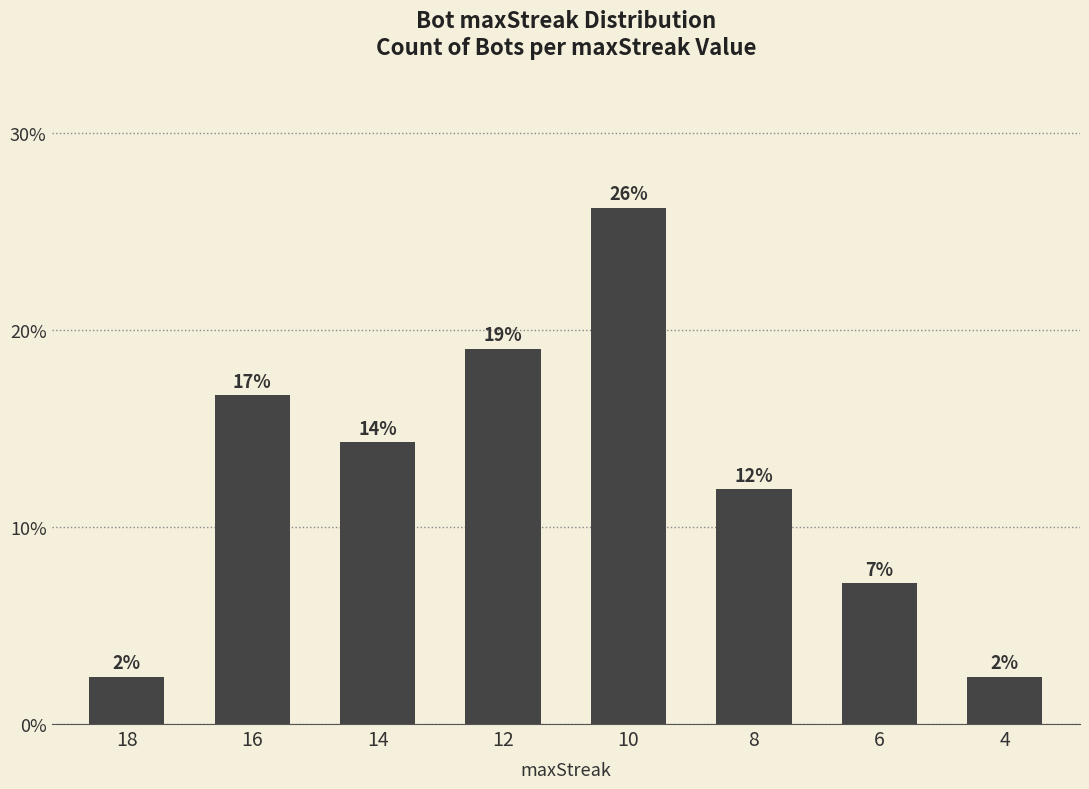

At which label does the data first exceed 6?

16